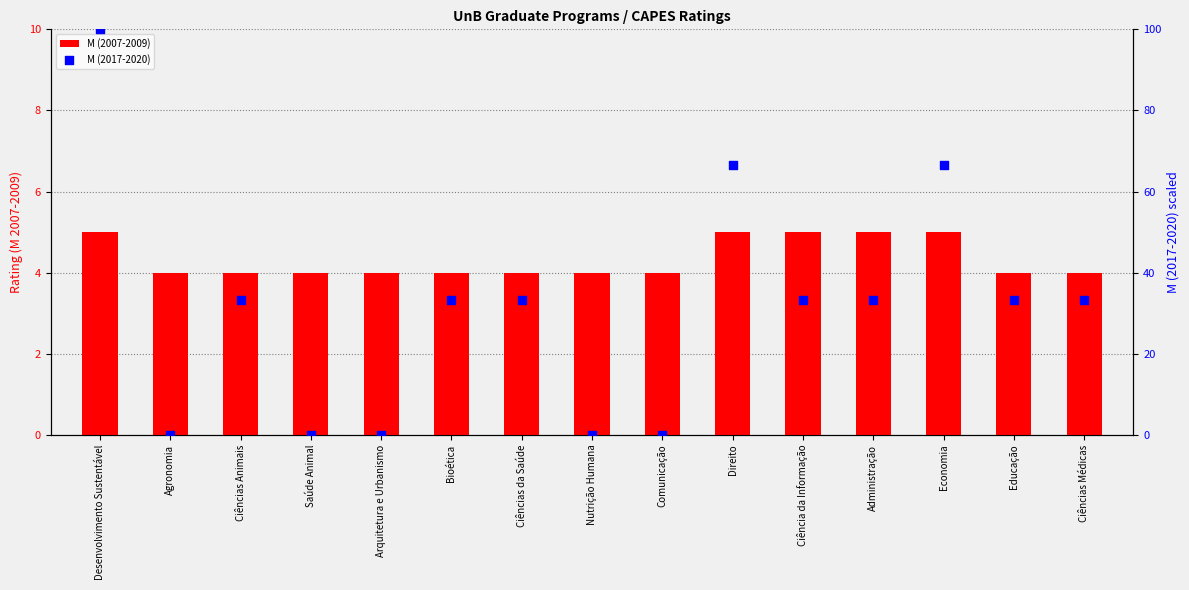

At which category is the sum across all series the highest?

Desenvolvimento Sustentável